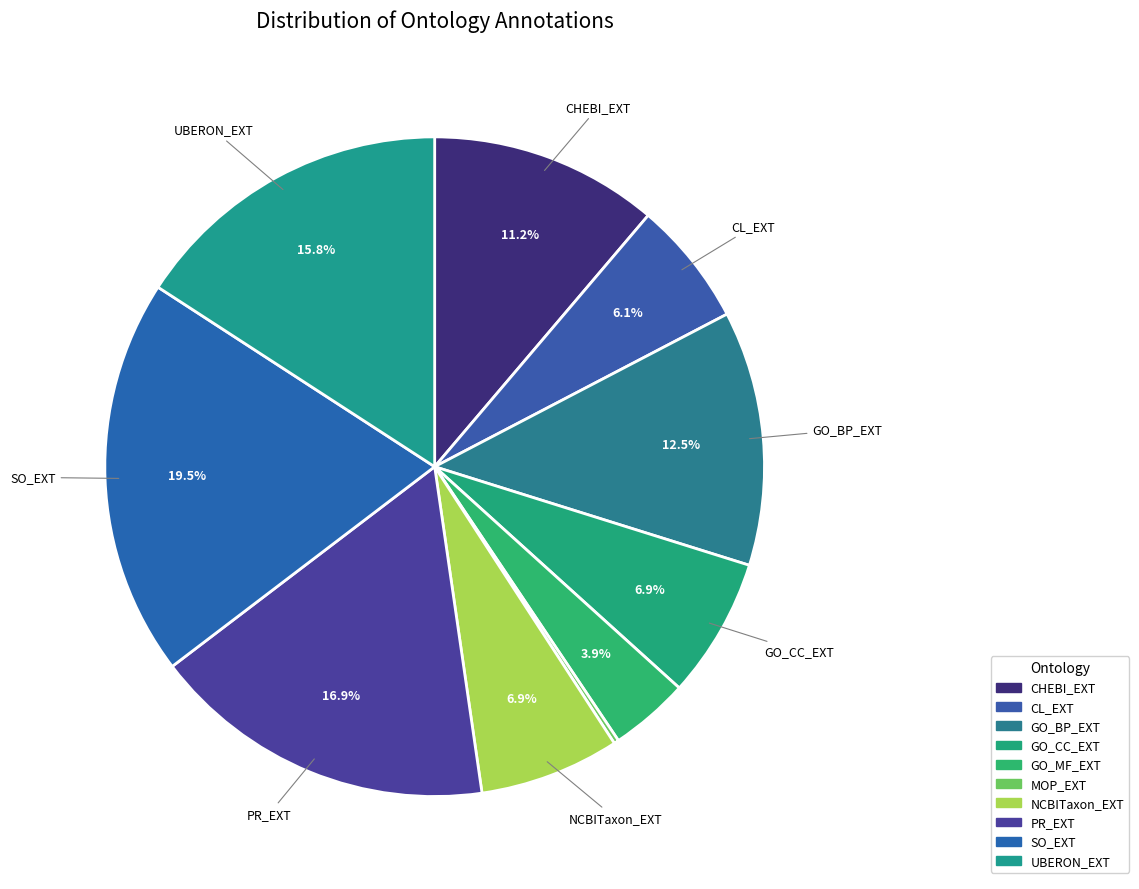

Which slice is the smallest?

MOP_EXT